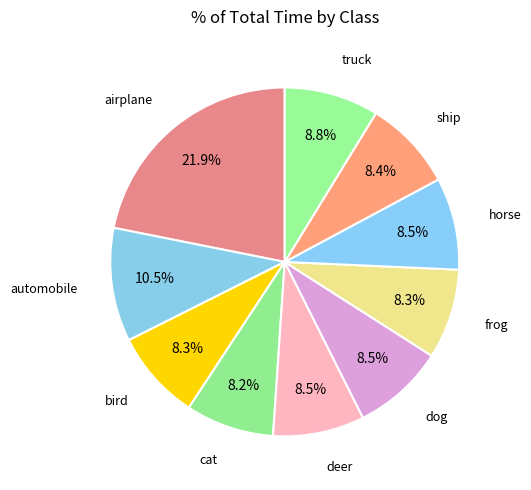

What percentage is the bird slice, to the nearest percent?

8%